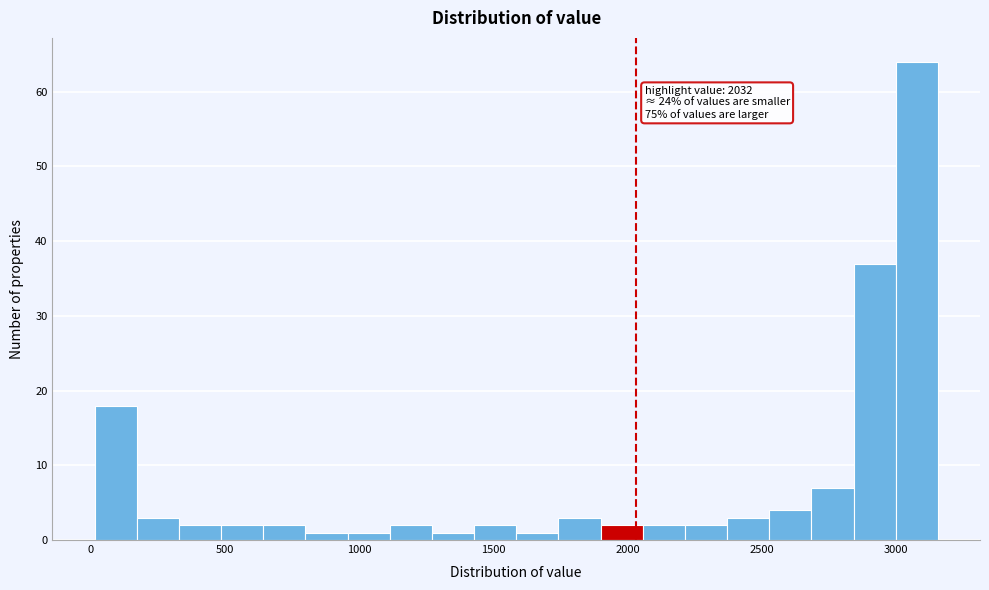

Read against the x-axis, roughly where is the centre of the tallest bar?

3100